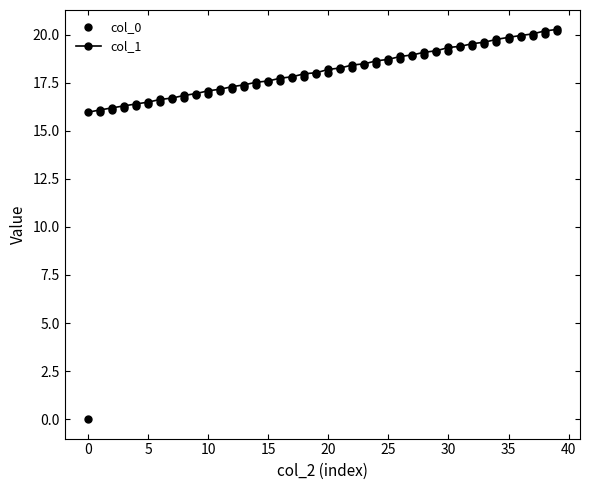

What is the value of the col_1 point at the 15th from the left?

17.5